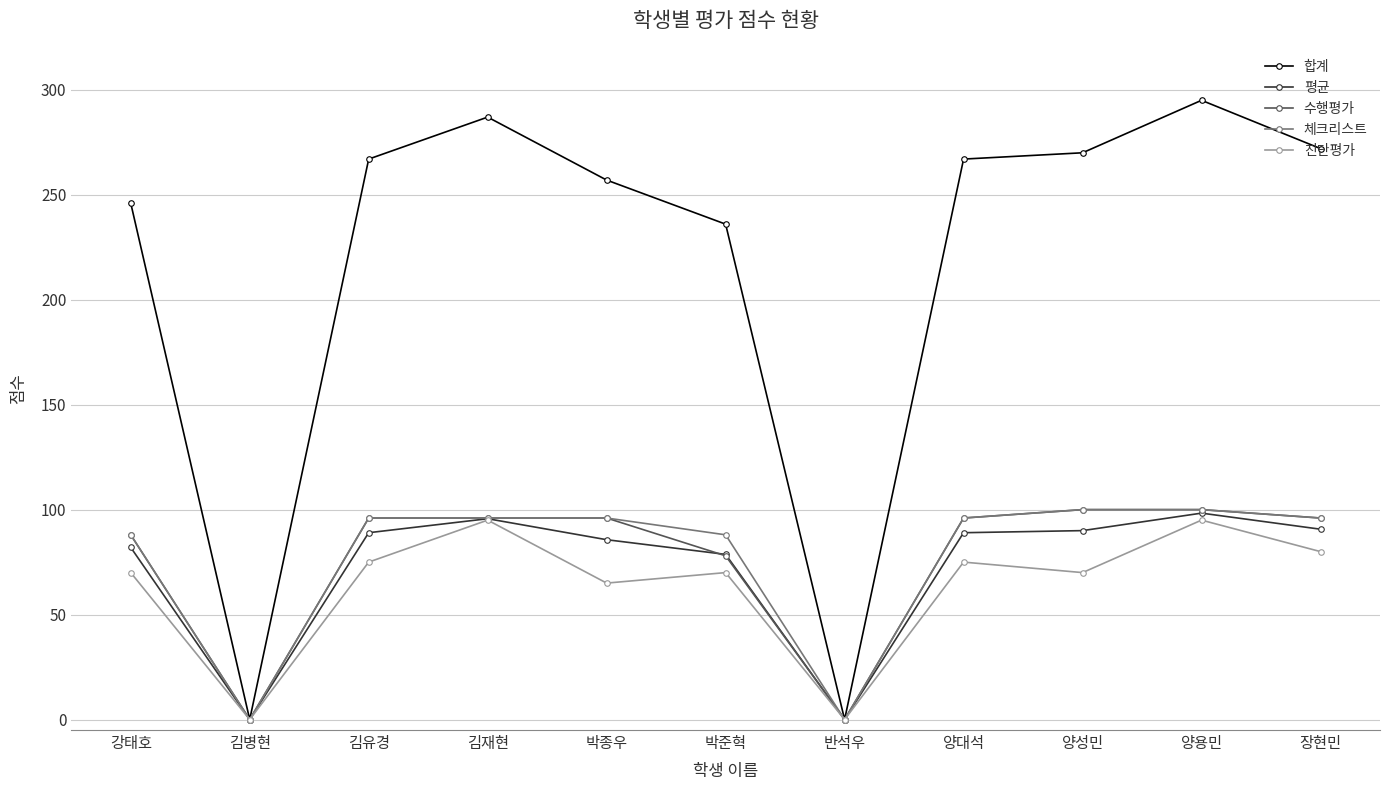

Is the value of 평균 at 김재현 greater than the value of 진단평가 at 강태호?

Yes